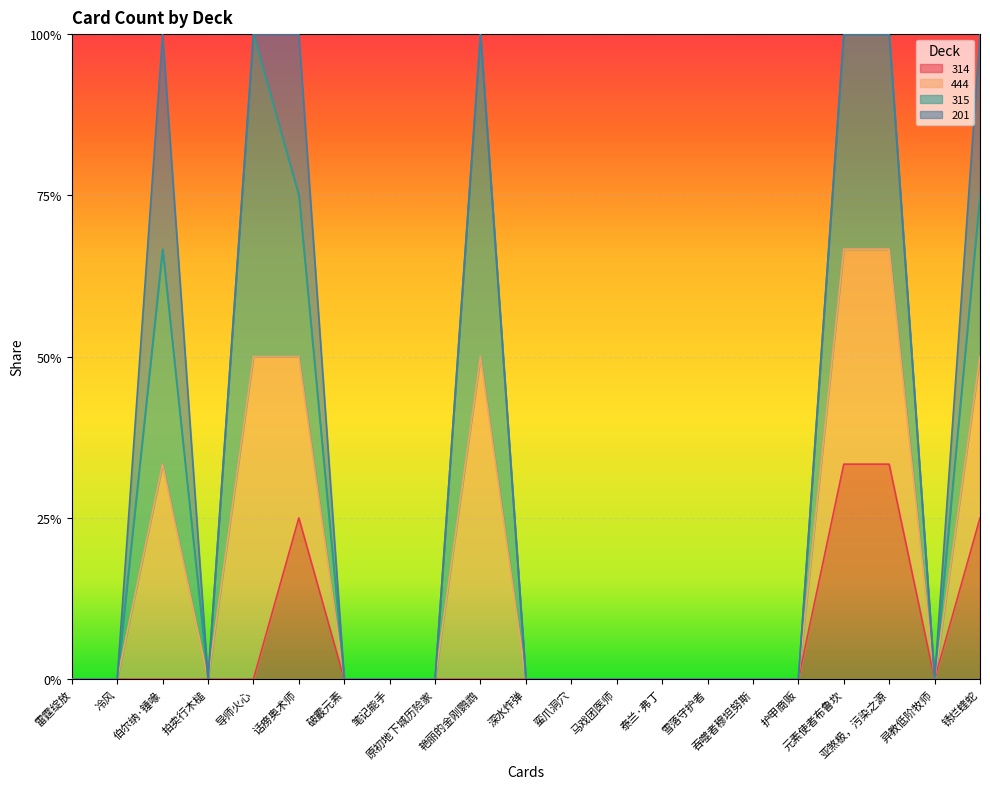

Does the chart display data point markers on the line(s)?

No